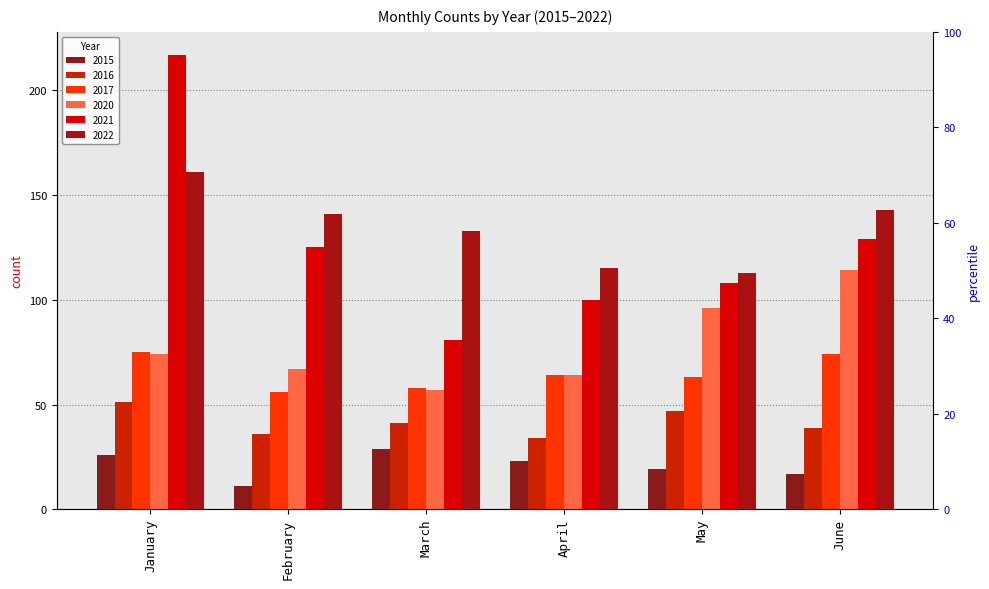

Which has a higher value, April or February?

April